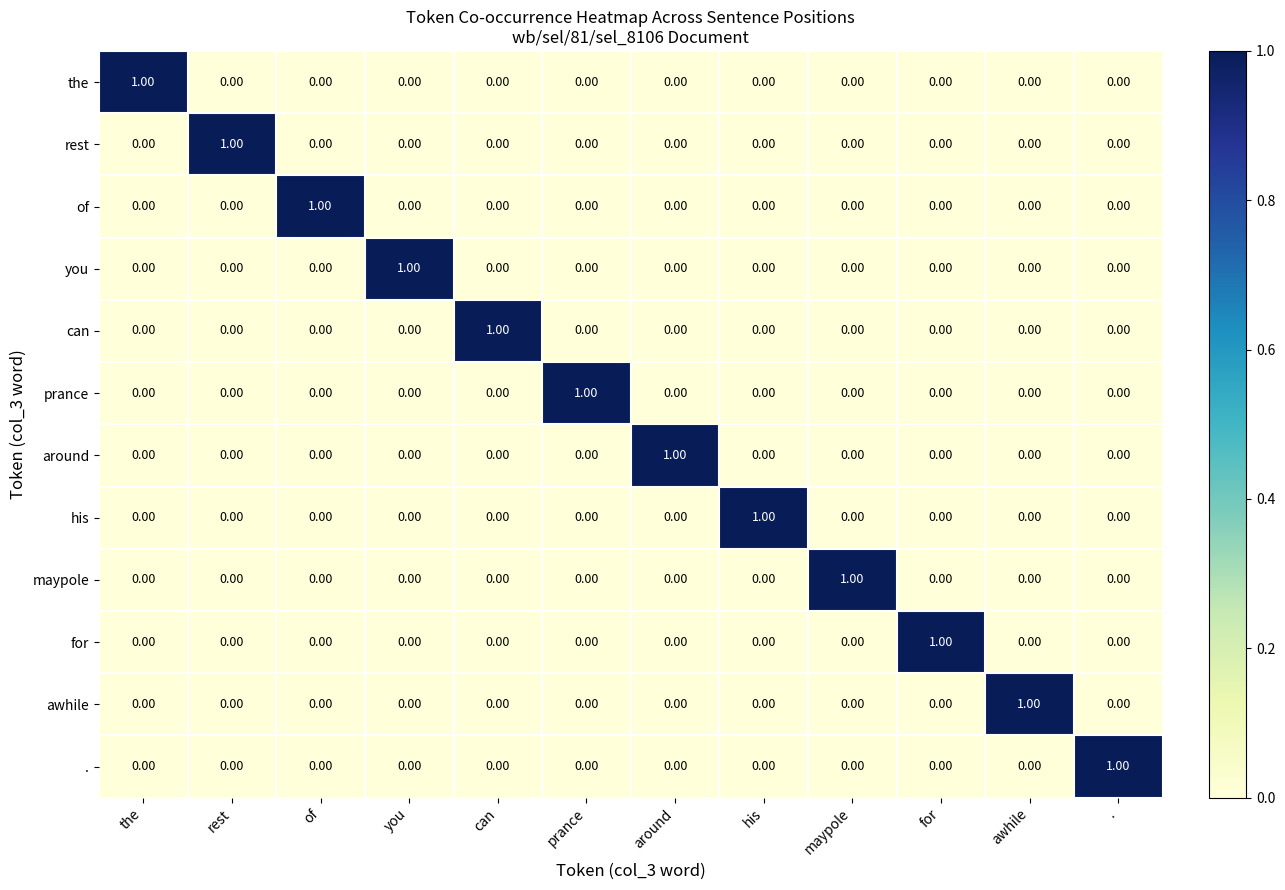

At how many categories does at least one series exceed 0?

12